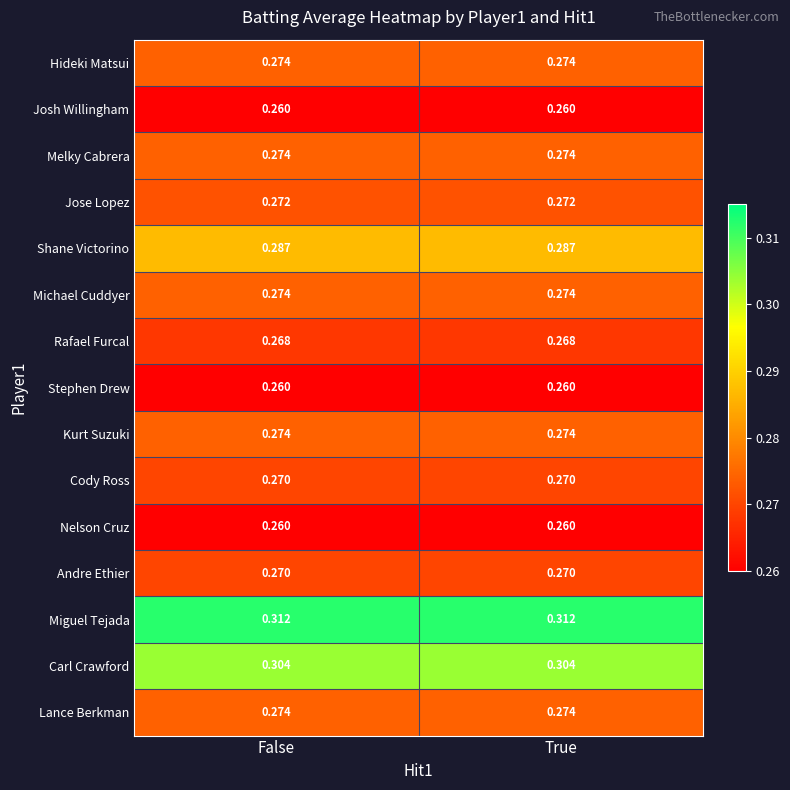

Which series has the largest total across all categories?

Miguel Tejada